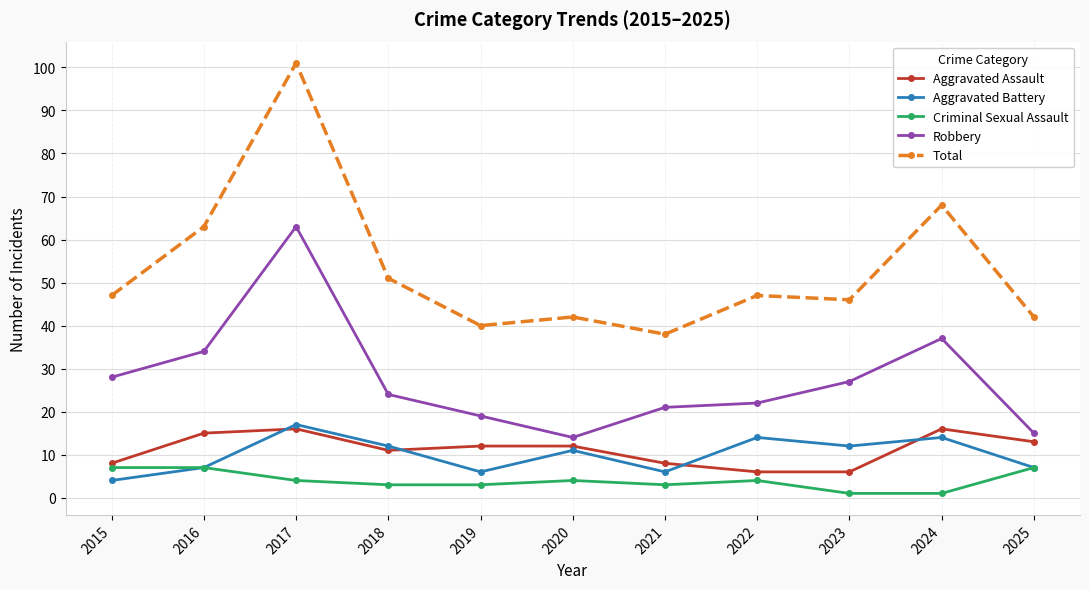

What is the difference between the Aggravated Battery values at 2020 and 2017?

6